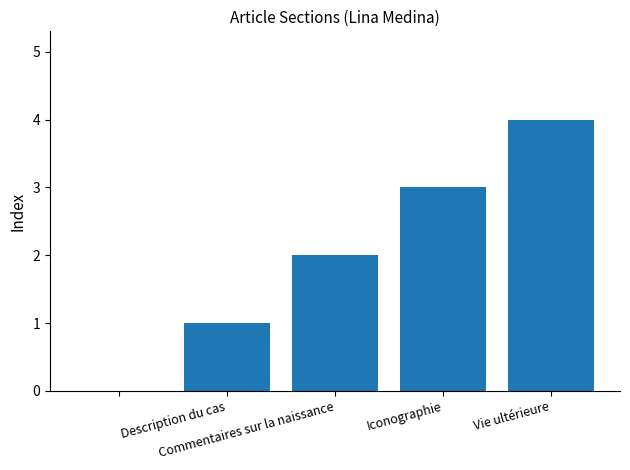

Count the number of data series in this chart.

1